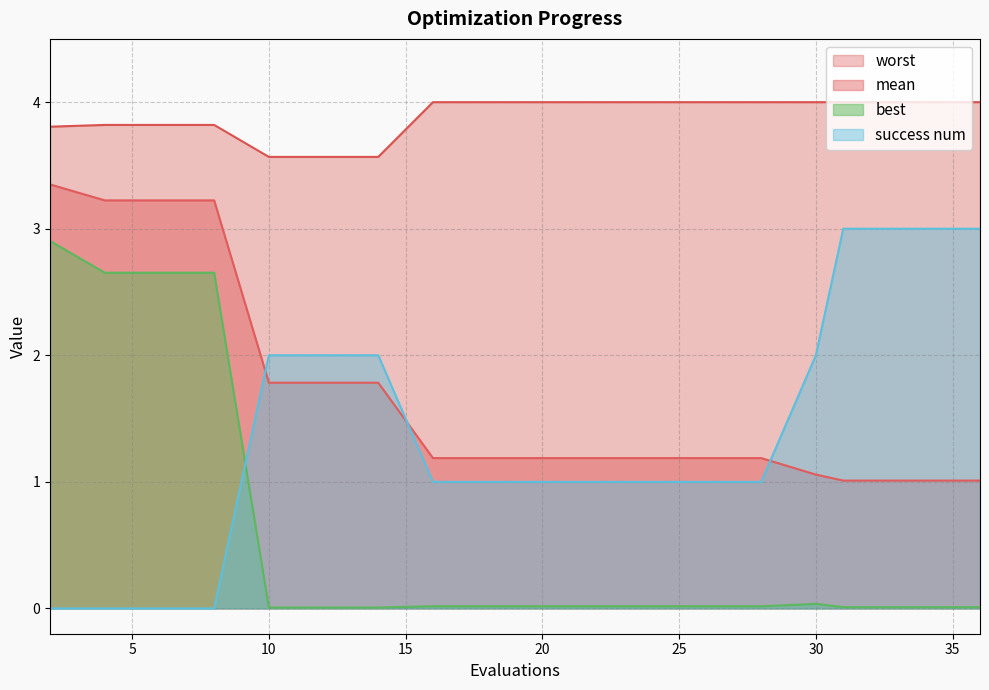

What is the maximum value for mean?

3.3